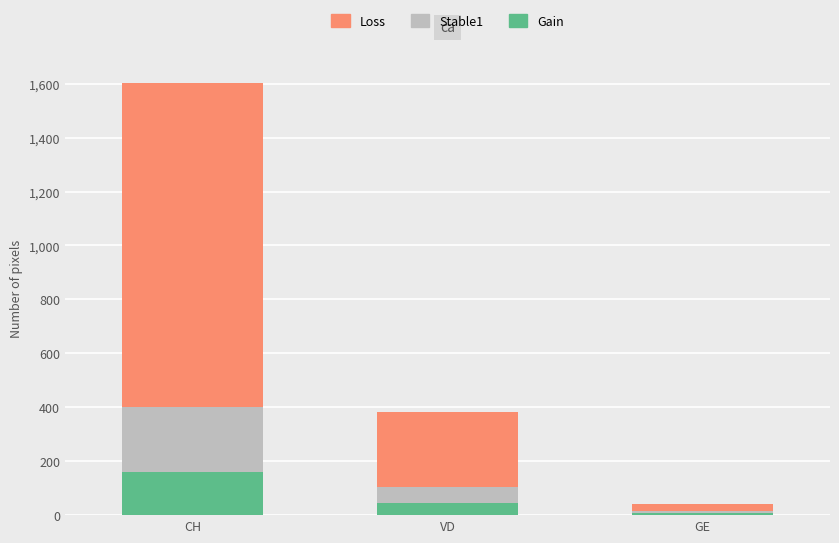

Is it true that Gain equals 160 at CH?

True